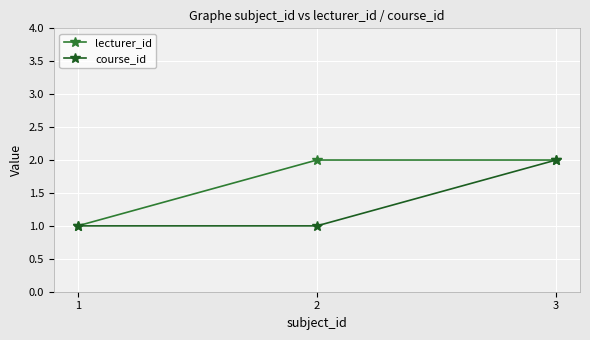

How many lines are shown in the chart?

2